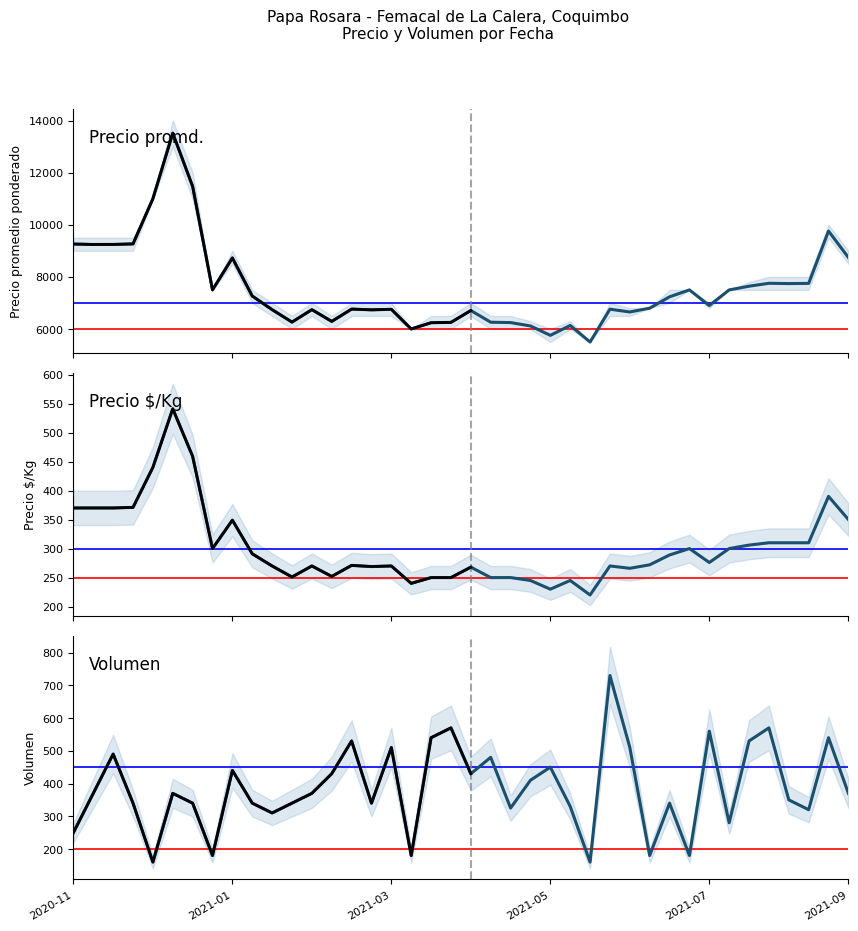

How many data points in Volumen are less than 370?

19